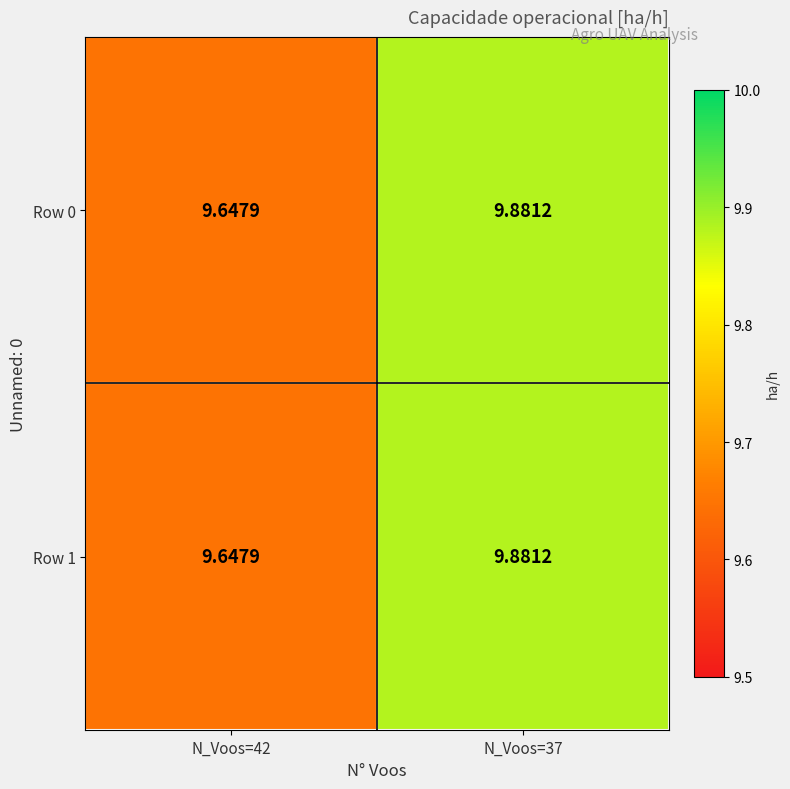

At which category is the sum across all series the highest?

N_Voos=37